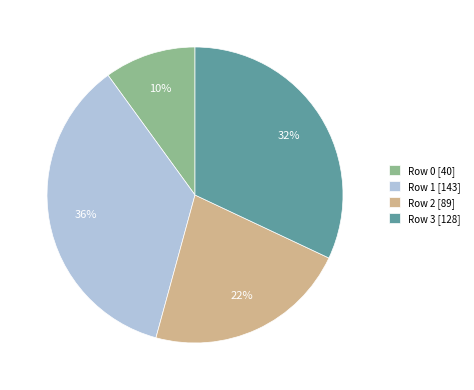

To the nearest percent, what portion does Row 1 [143] represent?

36%